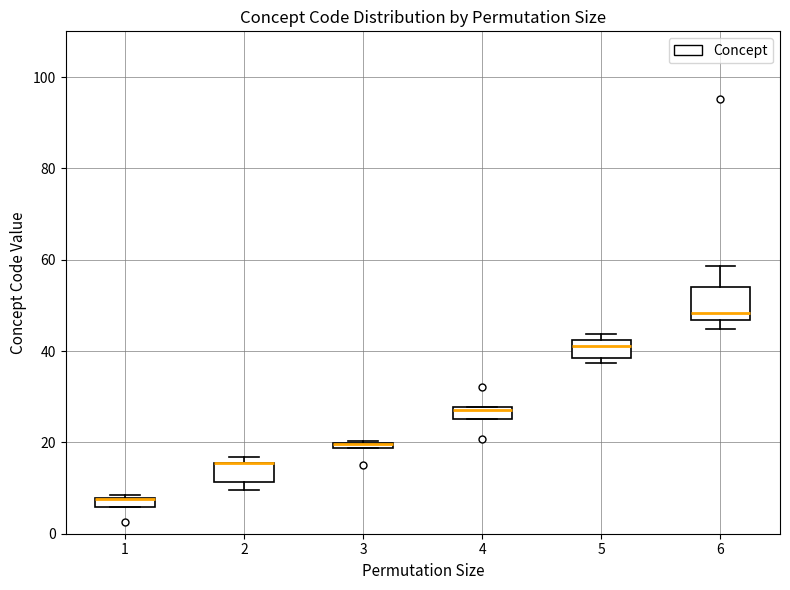

Which box is the tallest, from its lower edge to its upper edge?

6